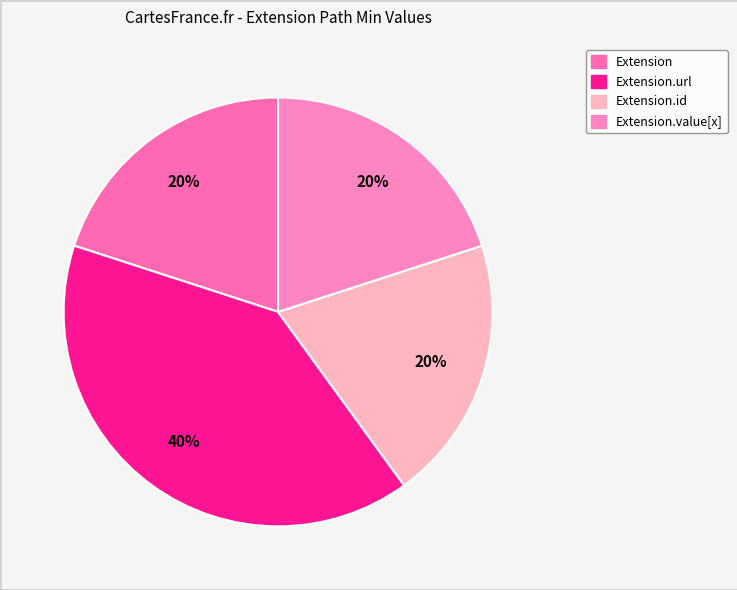

How many slices are in this pie chart?

4